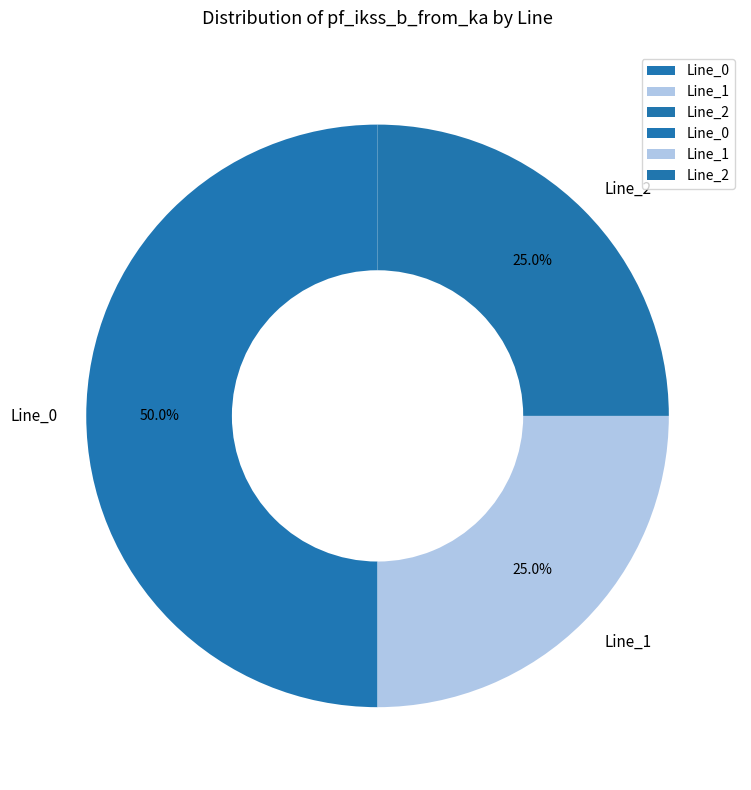

Which slice is the largest?

Line_0